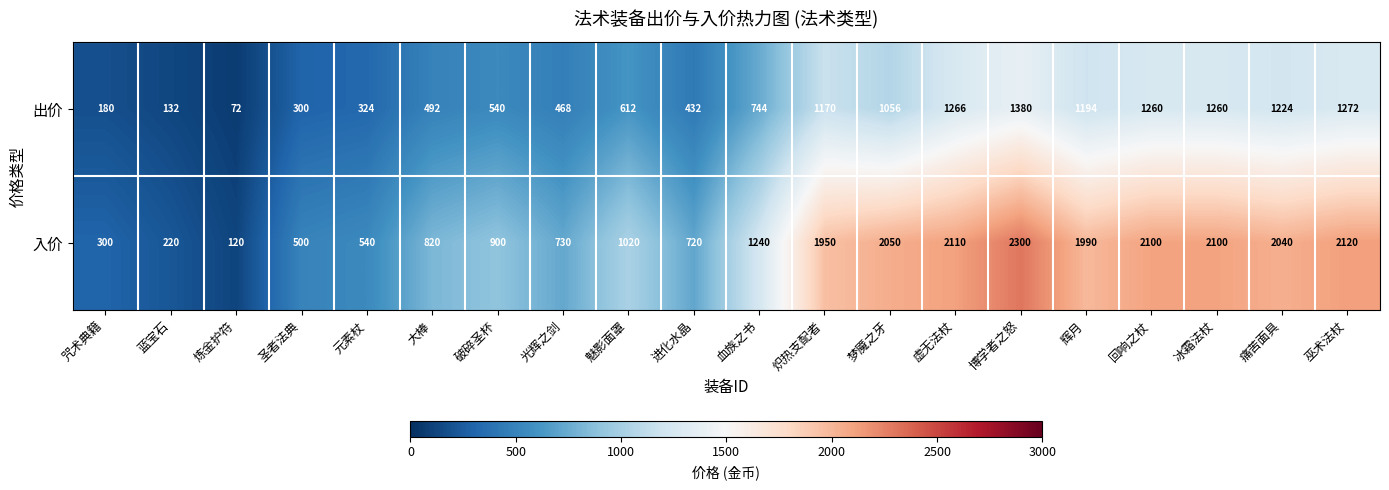

What is the sum of the 入价 values at 巫术法杖 and 博学者之怒?

4420